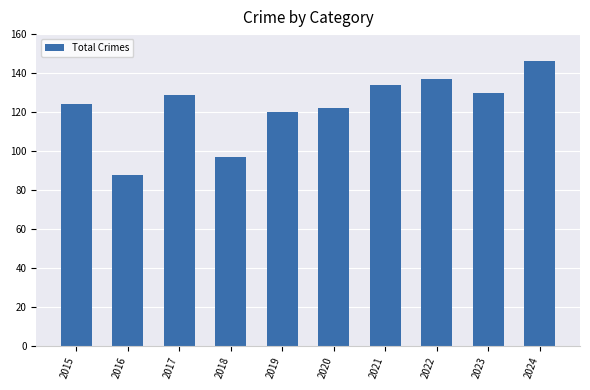

Count the number of data series in this chart.

1